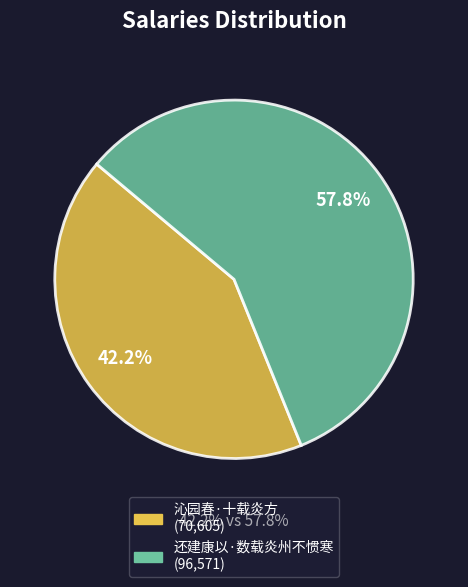

Combined, do 沁园春·十载炎方 and 还建康以·数载炎州不惯寒 account for over 50%?

Yes